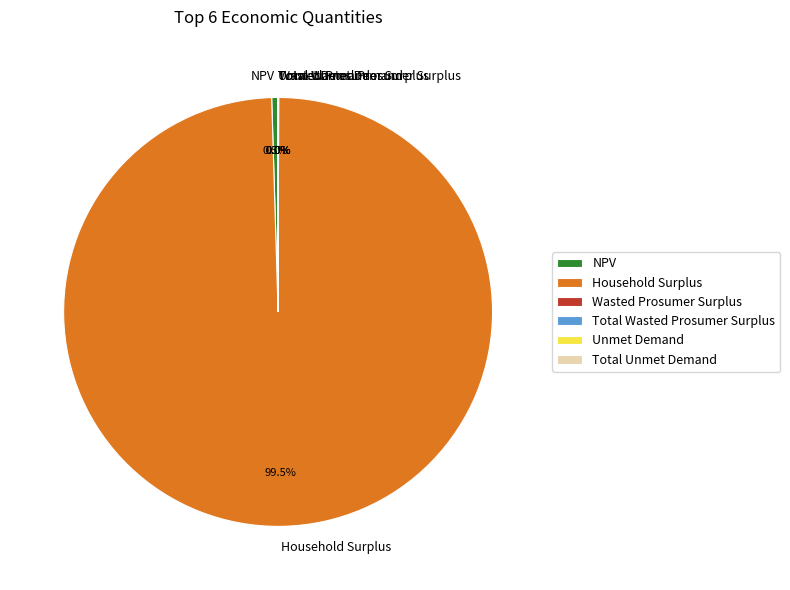

Which slice is the largest?

Household Surplus